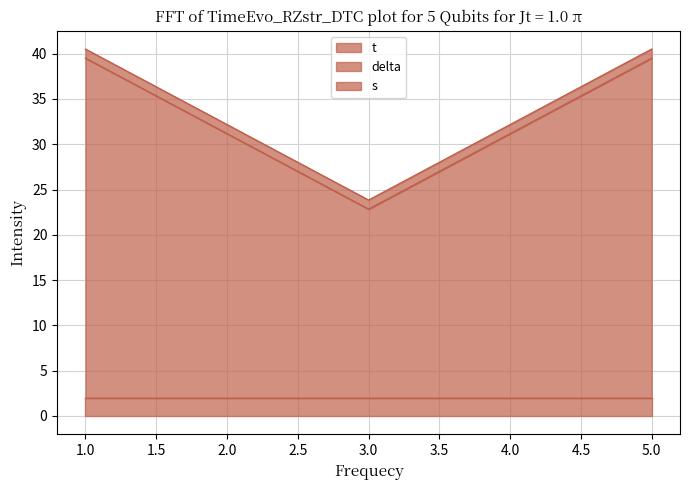

Is it true that s equals 1.4 at 1?

False